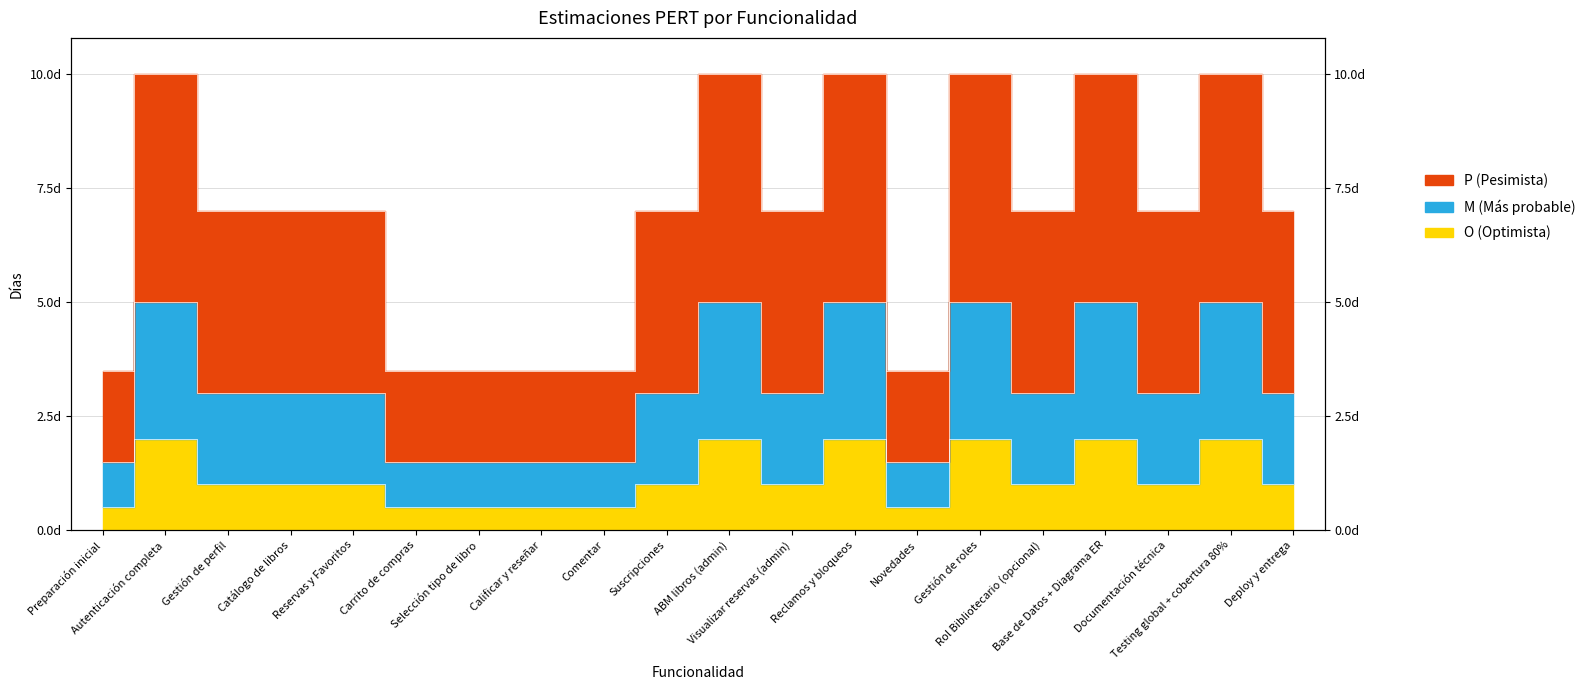

Is it true that M (Más probable) equals 1.4 at Carrito de compras?

False